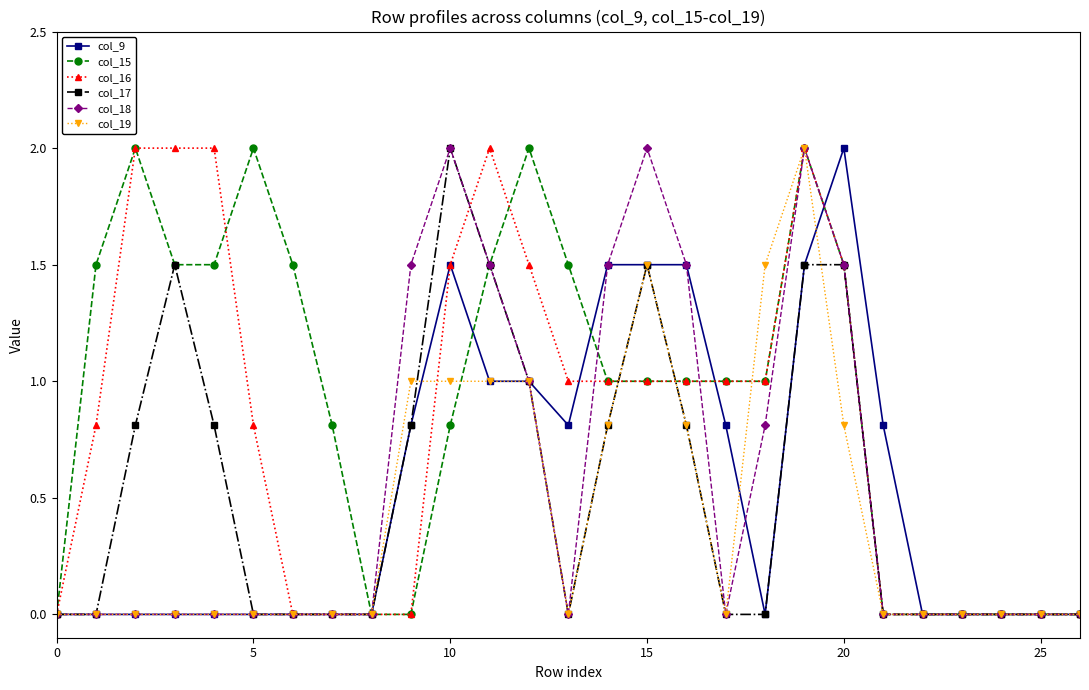

True or false: col_15 has more than 2 points higher than both neighbors.

True